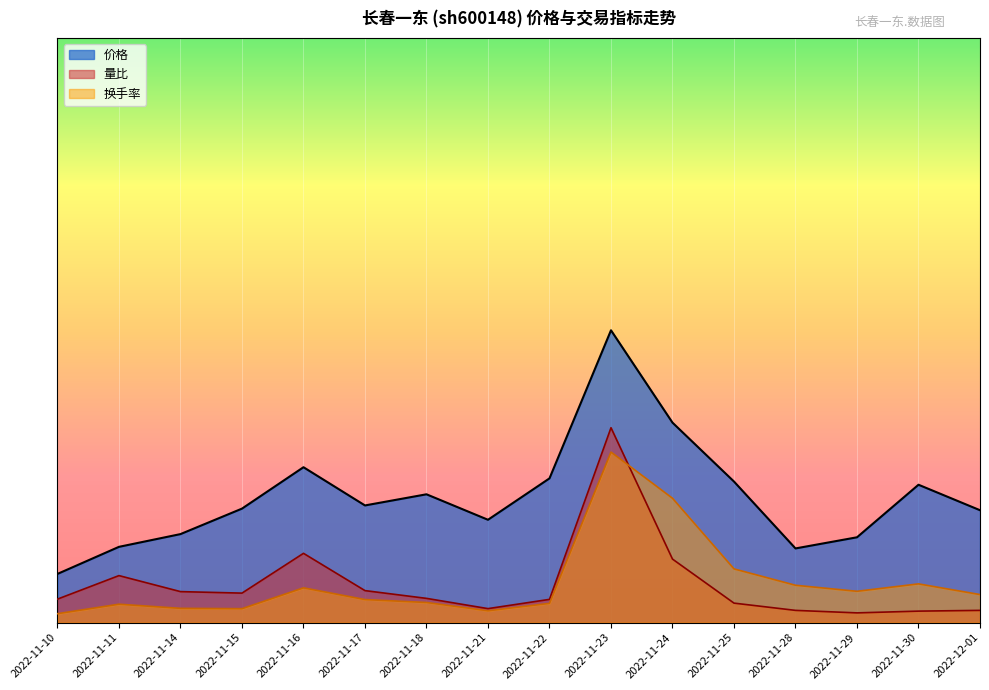

In 价格, how many points are lower than both neighbors (excluding endpoints)?

3